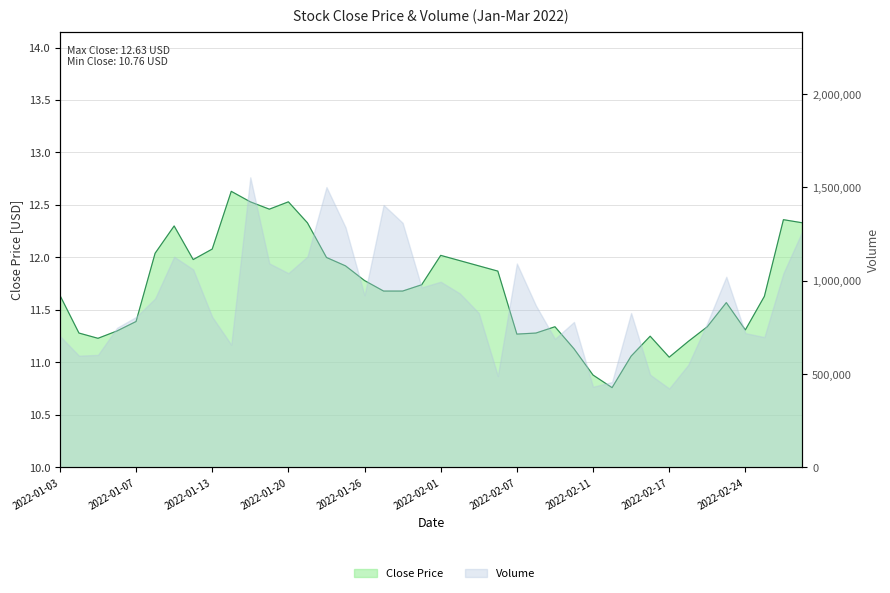

What position from the right is 7?

33